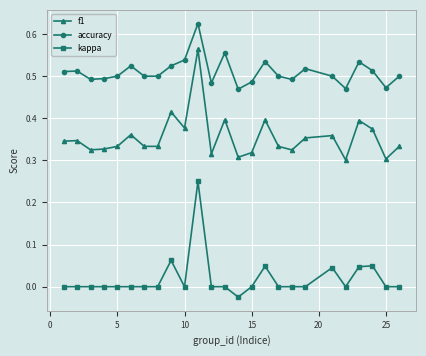

How many distinct data groups are displayed?

3